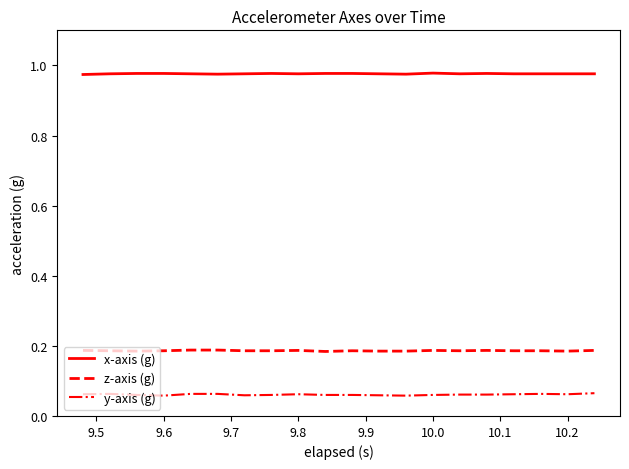

True or false: x-axis (g) and z-axis (g) cross at least once.

False